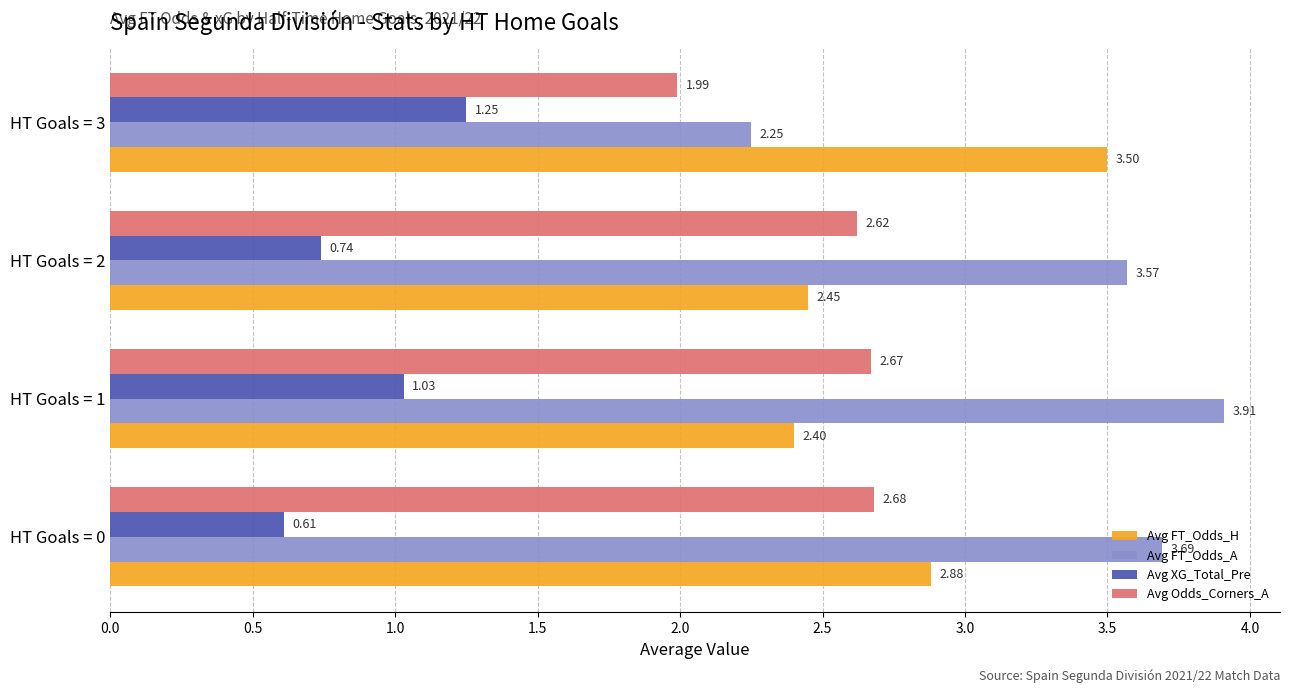

Which series has the widest spread of values?

Avg FT_Odds_A